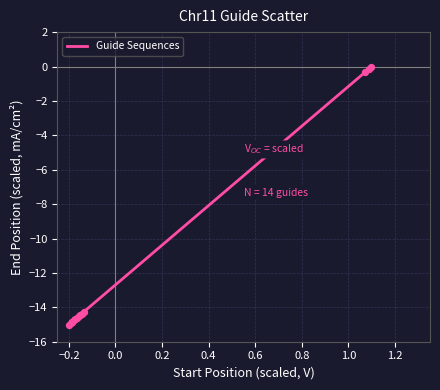

What is the difference between the maximum and minimum values?

15.0